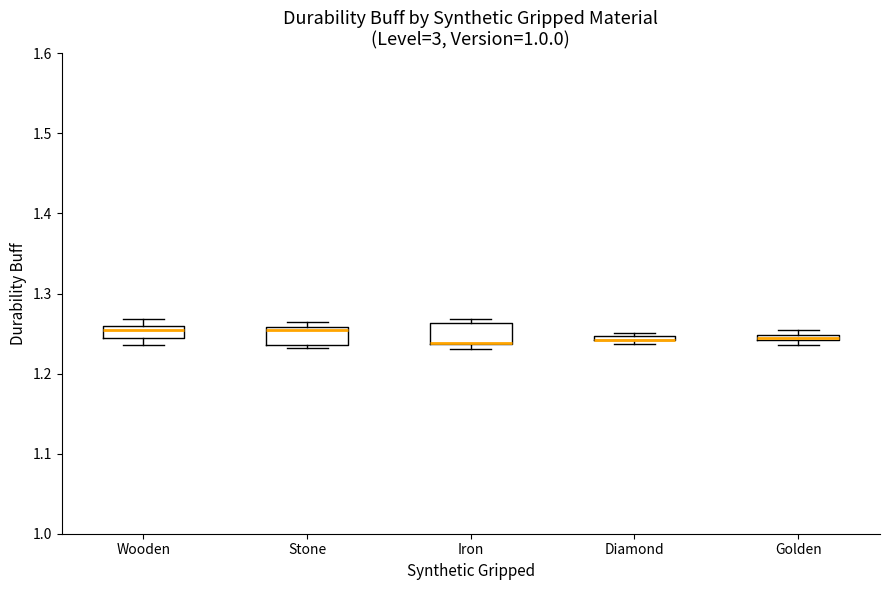

Where is the lower edge of the box for Stone on the y-axis? The values are not printed on the chart, so give them approximately, as read against the axis.

1.24